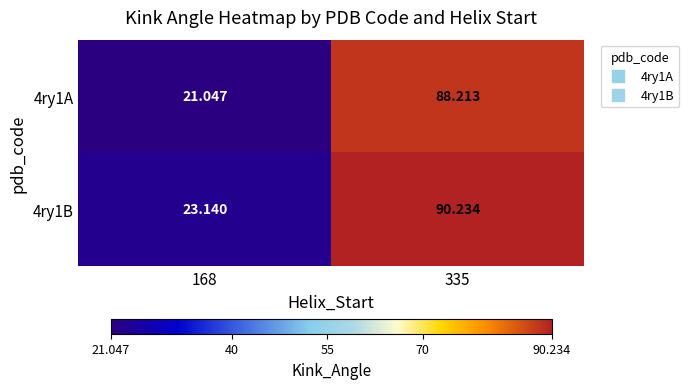

Is the value of 4ry1A at 335 greater than the value of 4ry1B at 168?

Yes